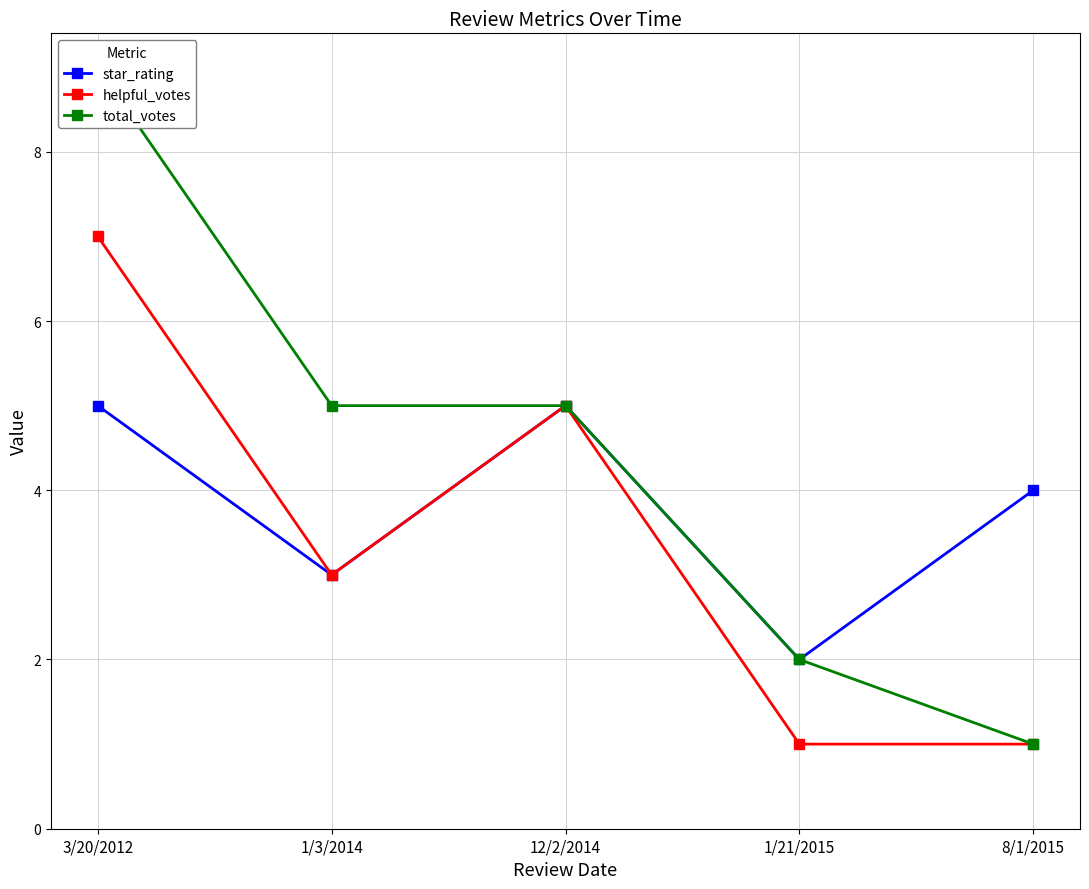

Reading left to right, transcribe all the data shown in this chart.

star_rating: 5	3	5	2	4
helpful_votes: 7	3	5	1	1
total_votes: 9	5	5	2	1